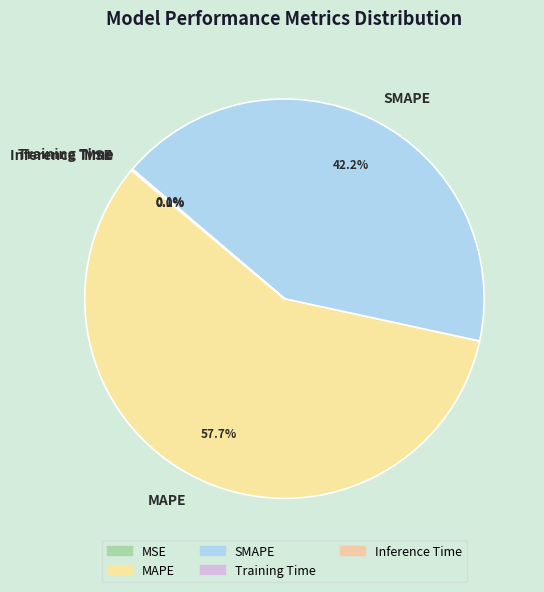

Do MAPE and SMAPE together represent more than half of the pie?

Yes